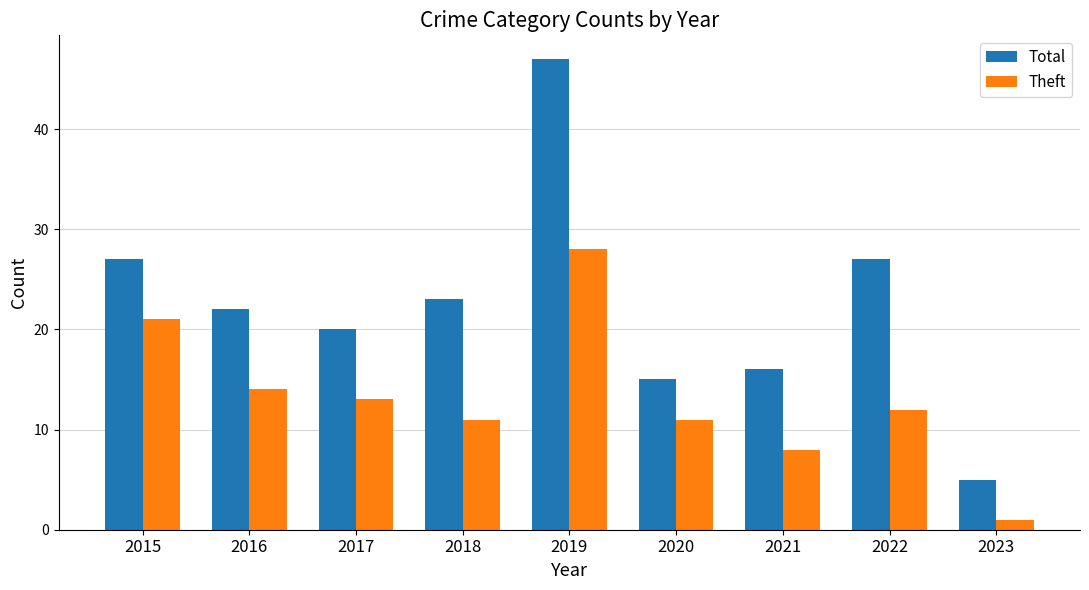

What is the sum of the Total values at 2015 and 2016?

49